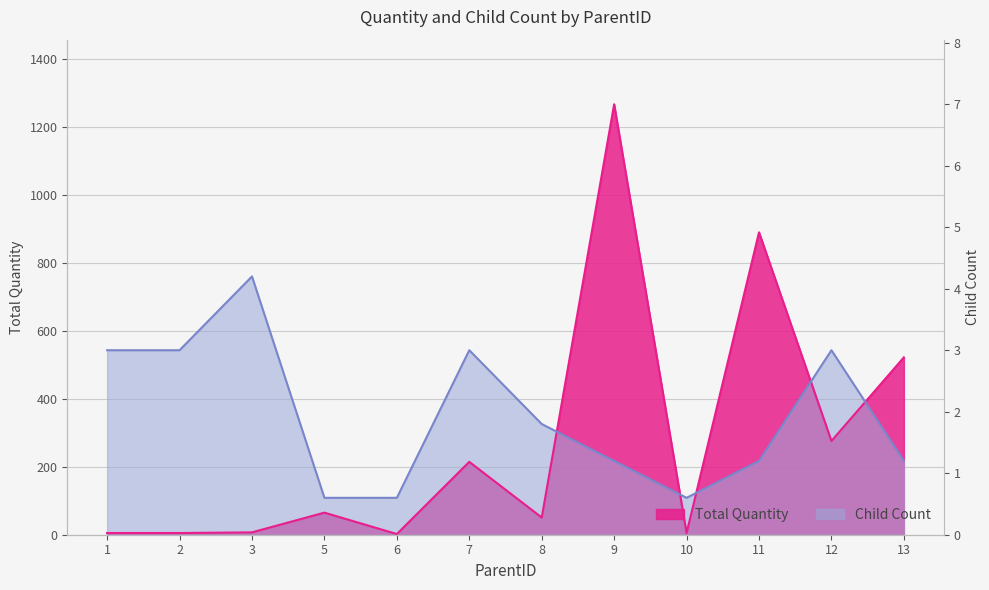

At which label is Total Quantity closest to 634?

13